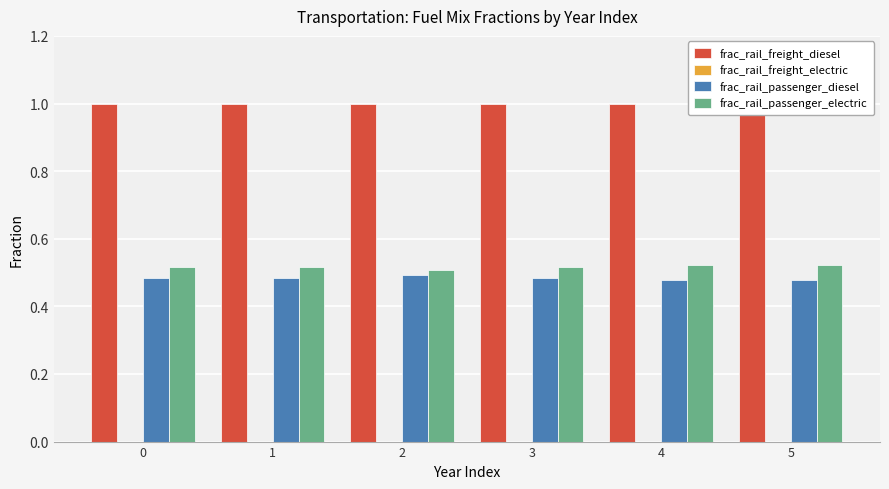

What is the minimum value for frac_rail_passenger_electric?

0.5